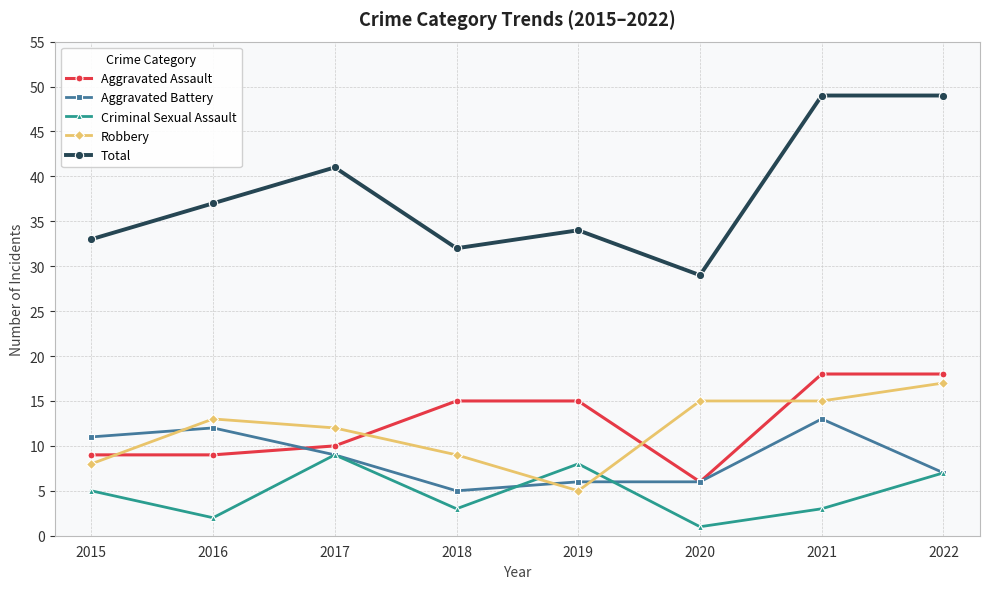

The Criminal Sexual Assault series shows 2 at 2022. True or false?

False